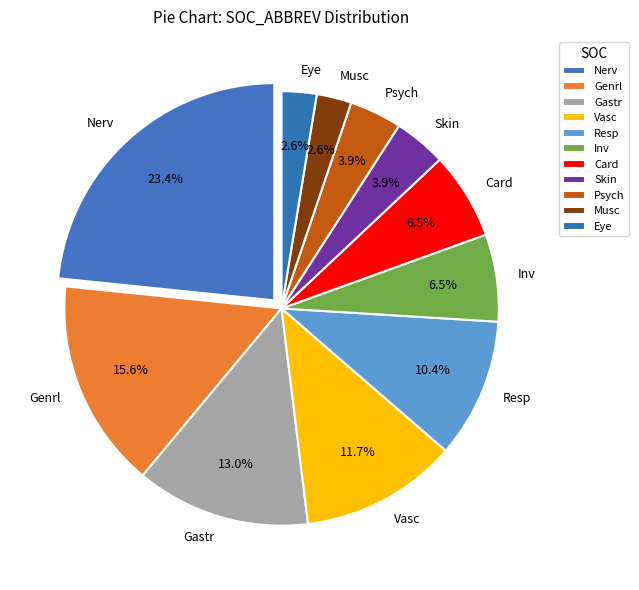

What is the largest slice in the pie chart?

Nerv